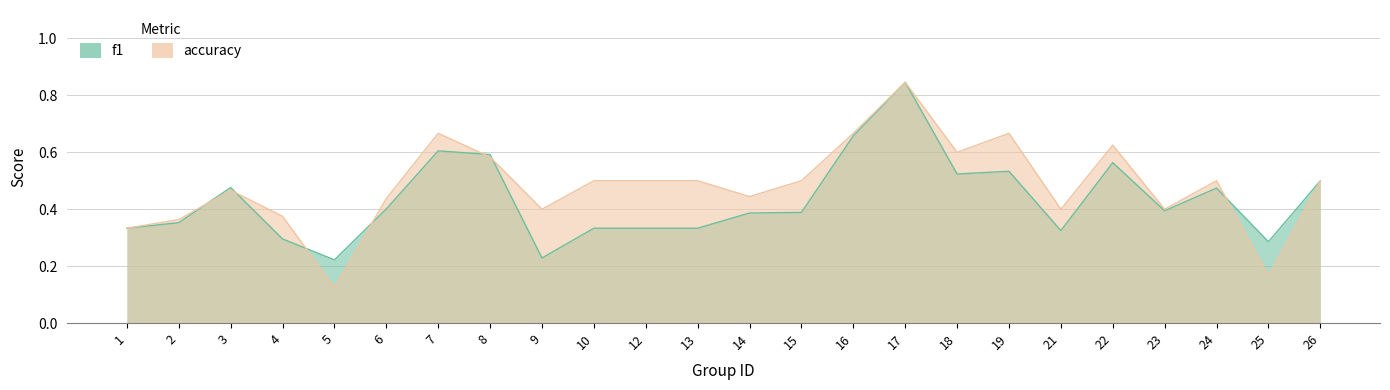

What value does the f1 series have at 13?

0.3